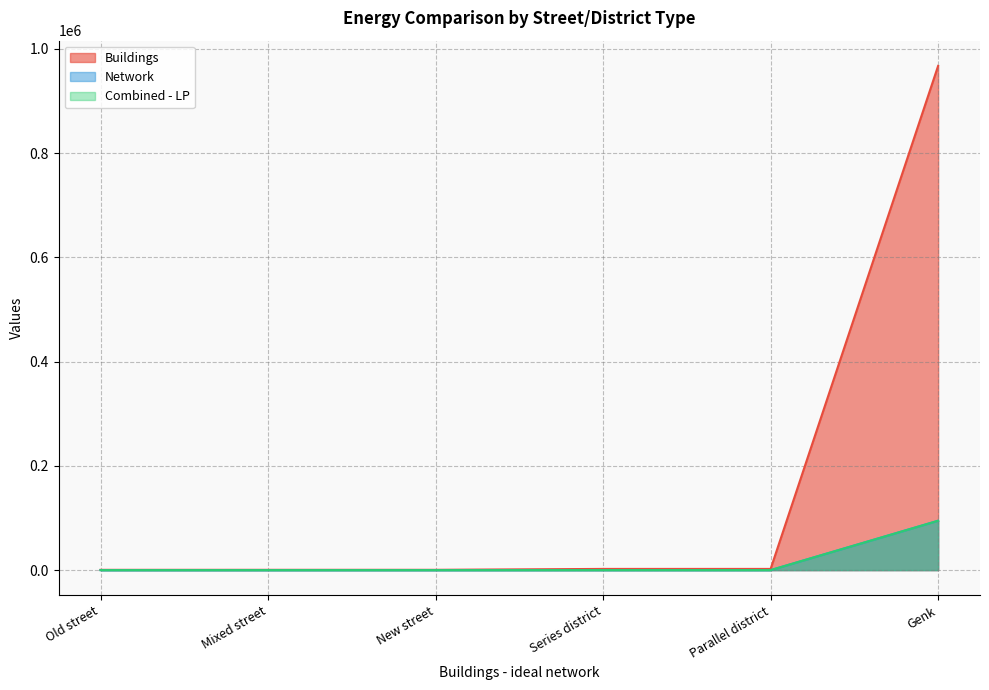

What is the value of the Buildings point at the 4th from the left?

2311.0